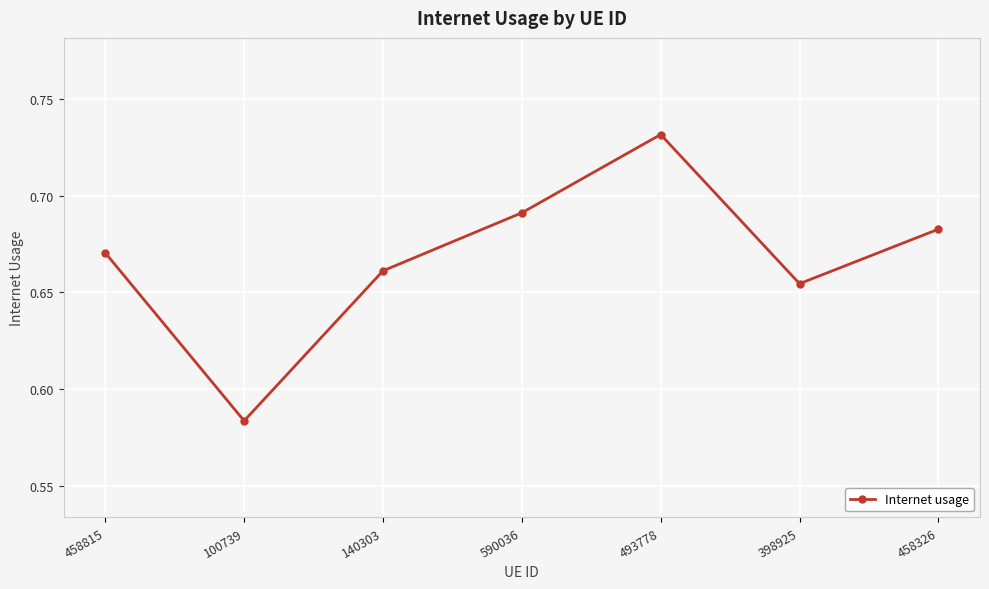

The chart shows a value of 1.0 at 458815. True or false?

False